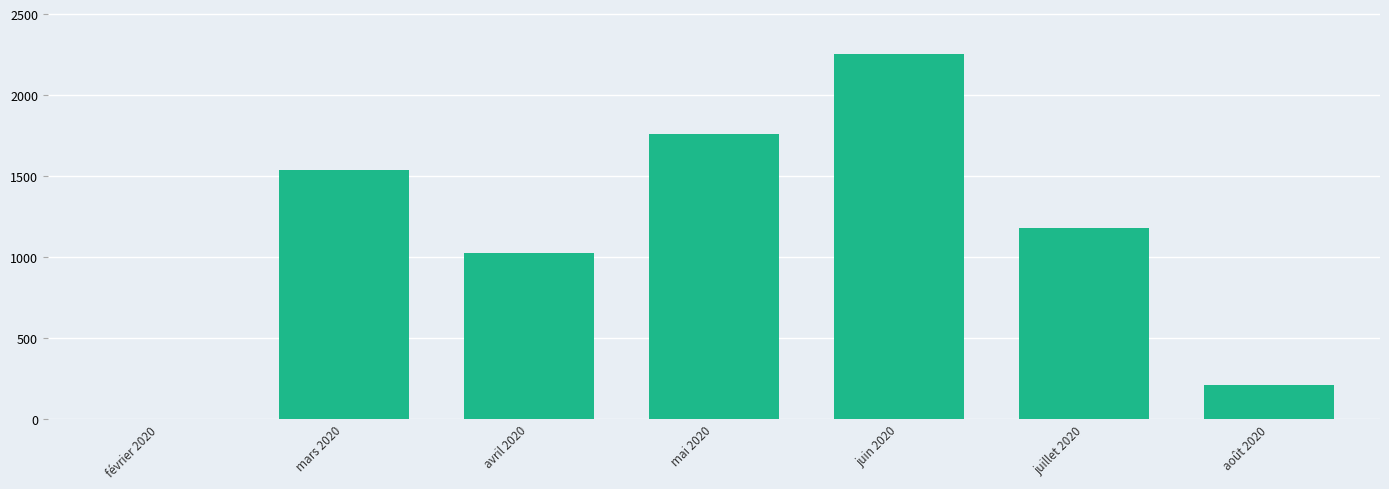

Reading left to right, extract all data points from this chart.

février 2020=2	mars 2020=1541	avril 2020=1027	mai 2020=1762	juin 2020=2256	juillet 2020=1179	août 2020=210